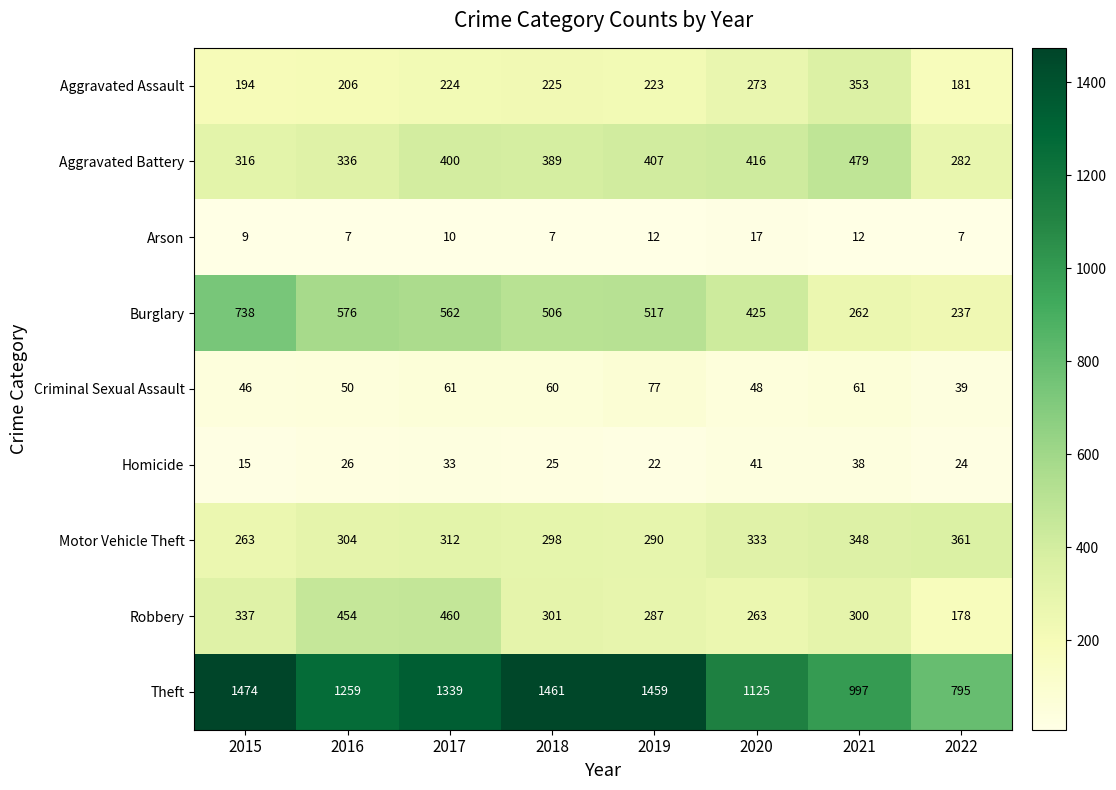

What is the maximum value shown in the chart?

1474